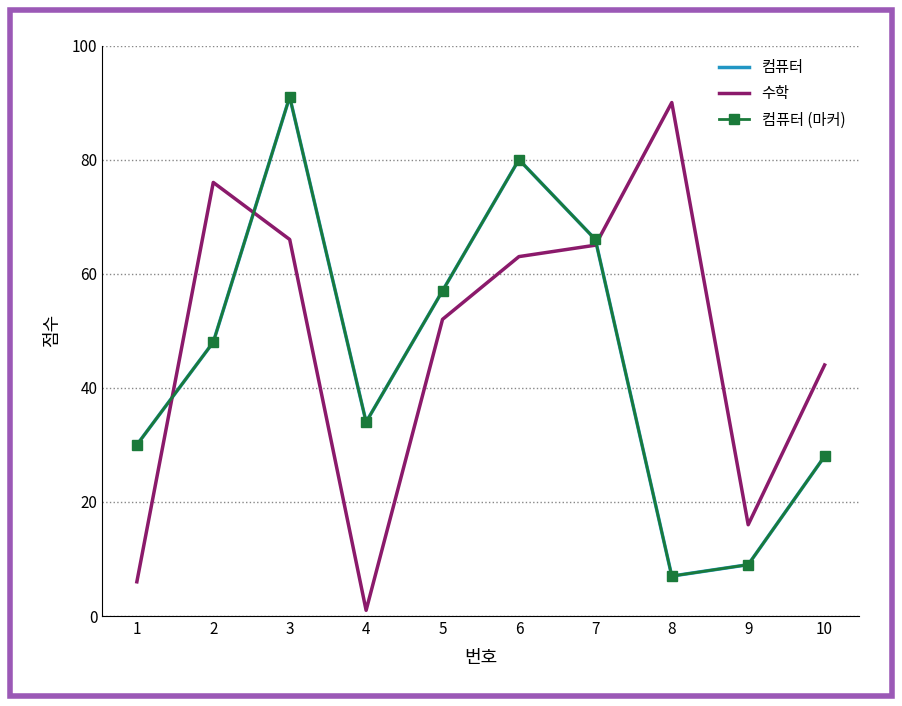

After their last crossing, which series has the higher values: 컴퓨터 or 수학?

수학